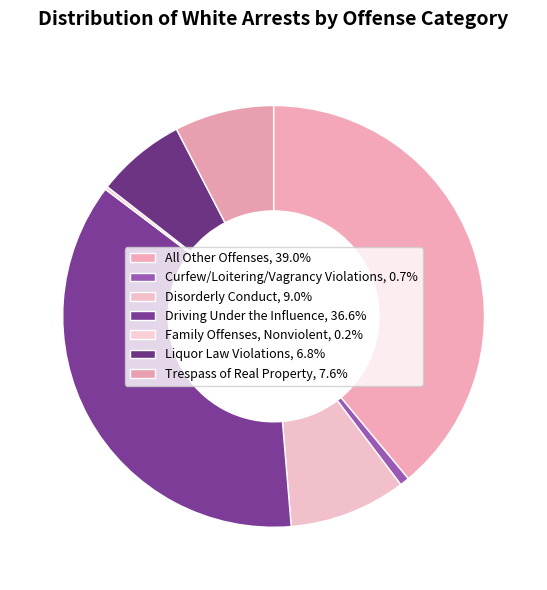

To the nearest percent, what is the combined percentage of Curfew/Loitering/Vagrancy Violations and All Other Offenses?

40%